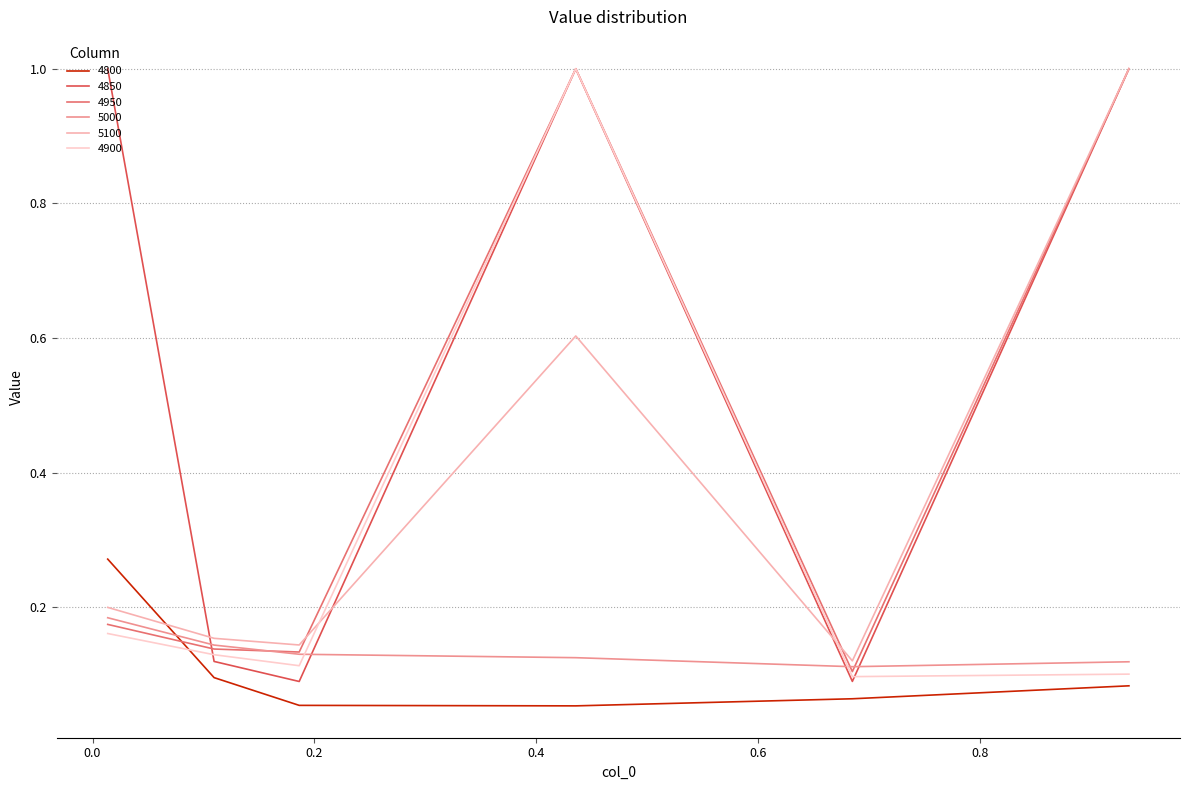

How many intersections are there between 4900 and 5100?

2